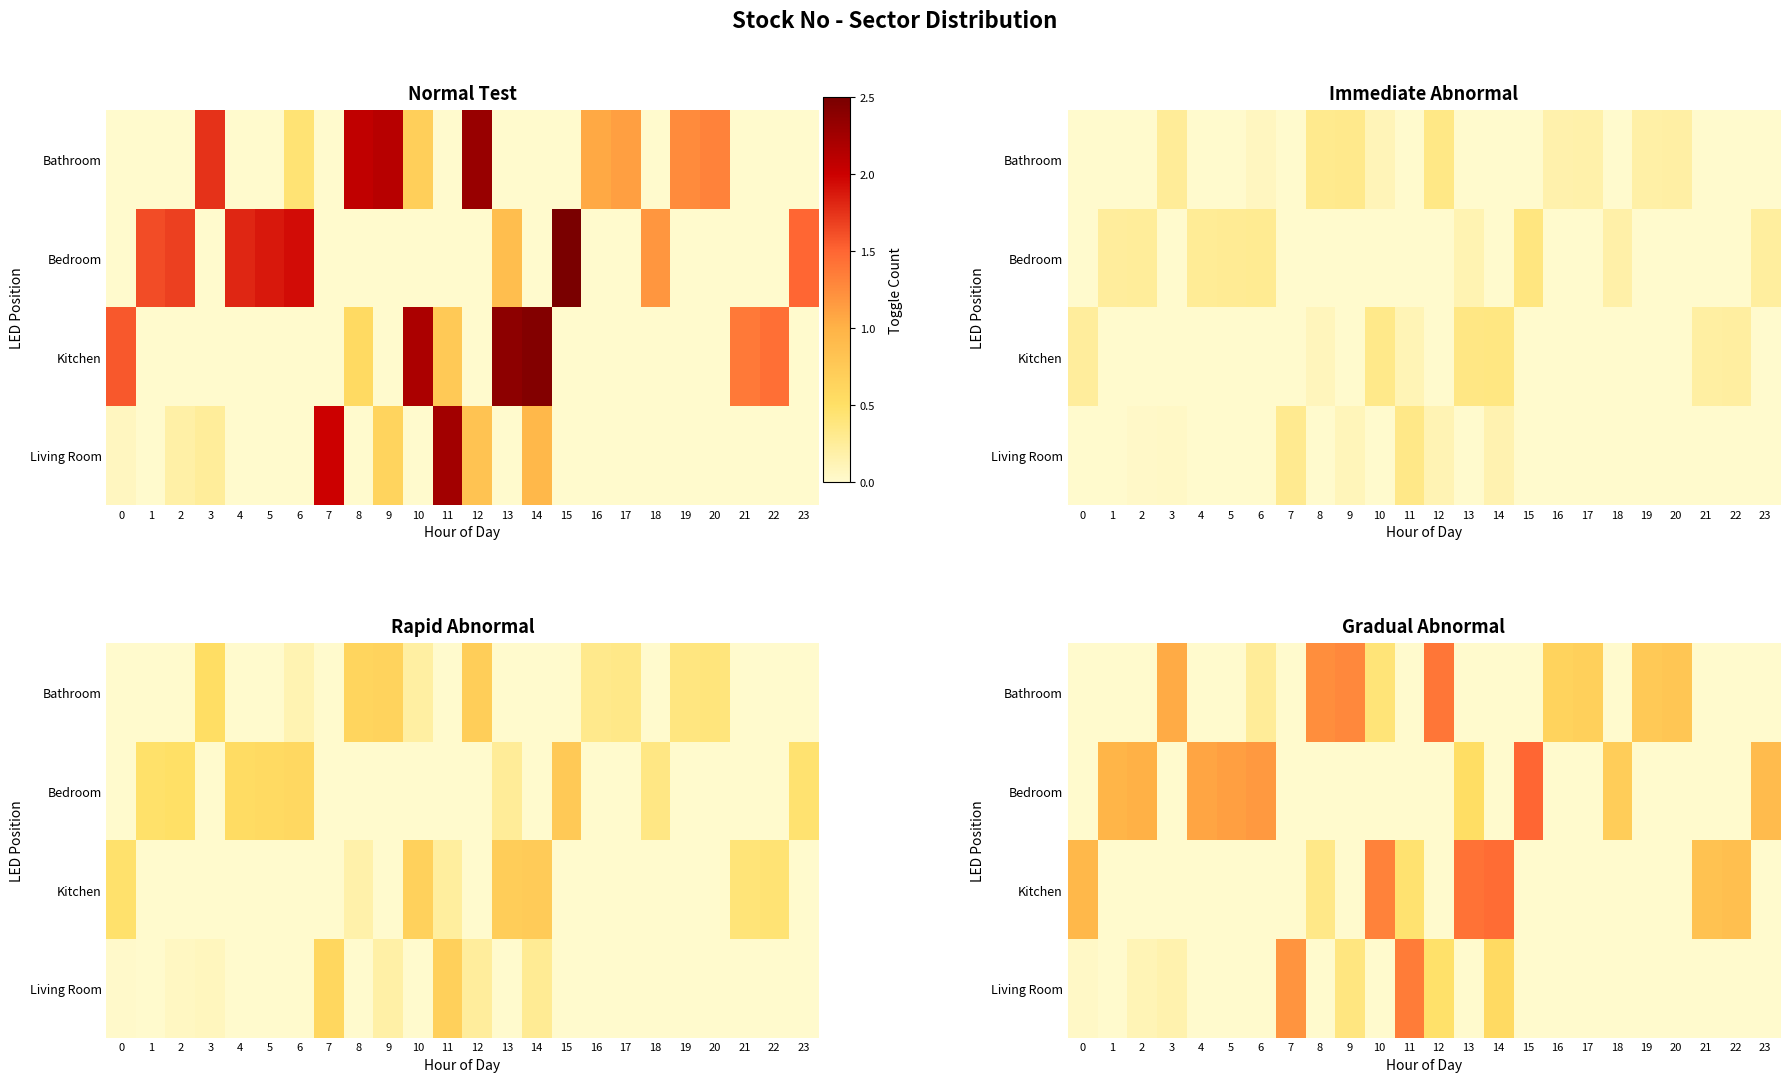

Is the value of Kitchen at 19 greater than the value of Bathroom at 10?

No